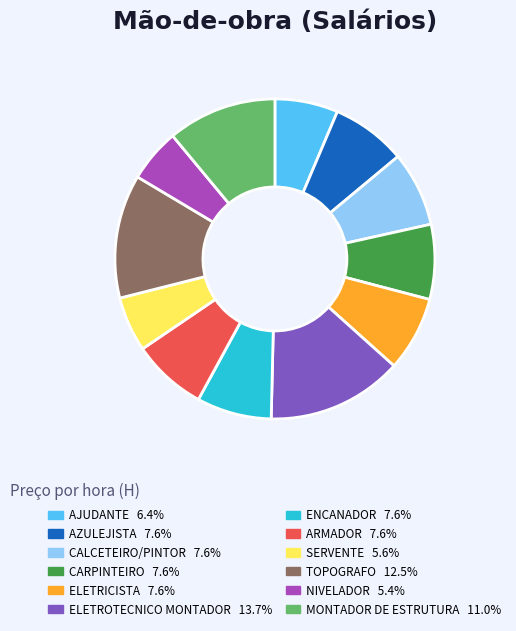

Is AZULEJISTA the majority of the pie?

No